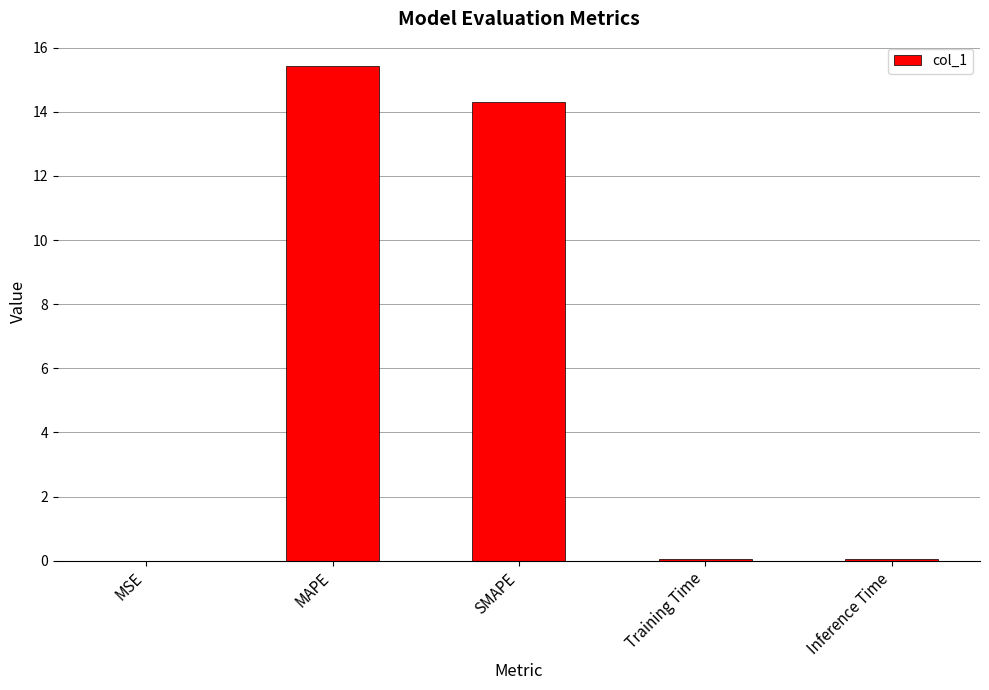

What is the maximum value shown in the chart?

15.4